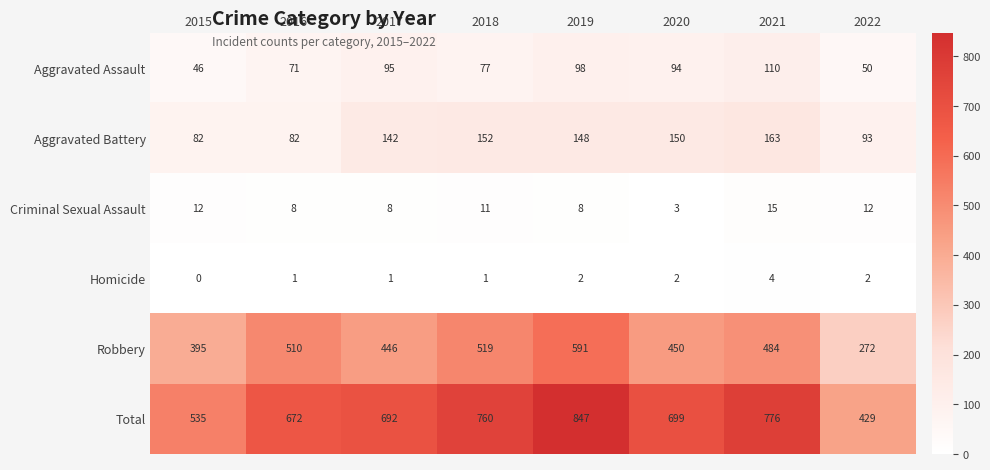

What is the difference between the maximum and minimum values in the Robbery series?

319